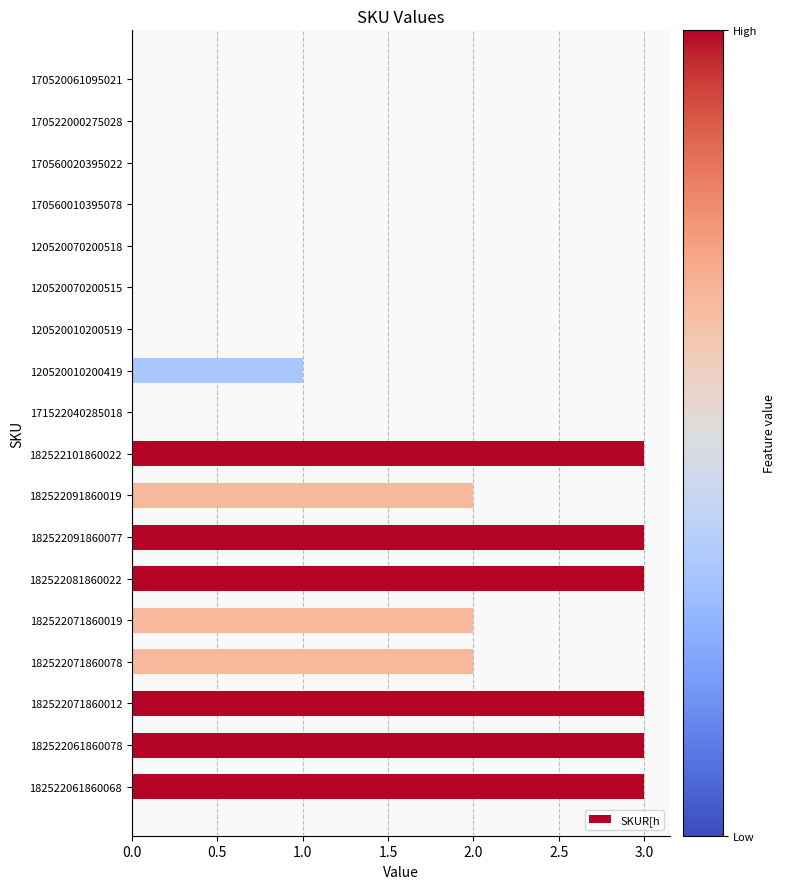

Reading bottom to top, transcribe all the data shown in this chart.

182522061860068=3	182522061860078=3	182522071860012=3	182522071860078=2	182522071860019=2	182522081860022=3	182522091860077=3	182522091860019=2	182522101860022=3	171522040285018=0	120520010200419=1	120520010200519=0	120520070200515=0	120520070200518=0	170560010395078=0	170560020395022=0	170522000275028=0	170520061095021=0